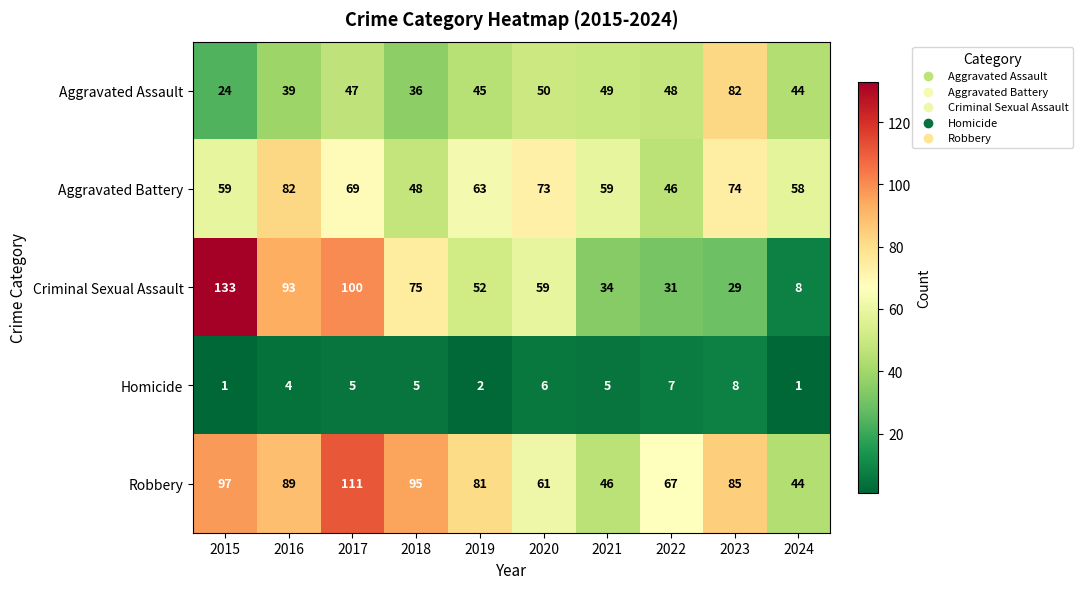

How many data points does each series have?

10